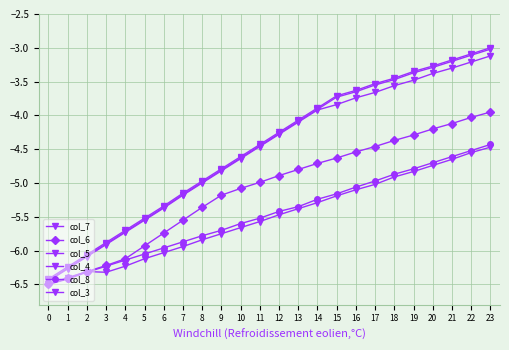

Count the number of categories in the chart.

24